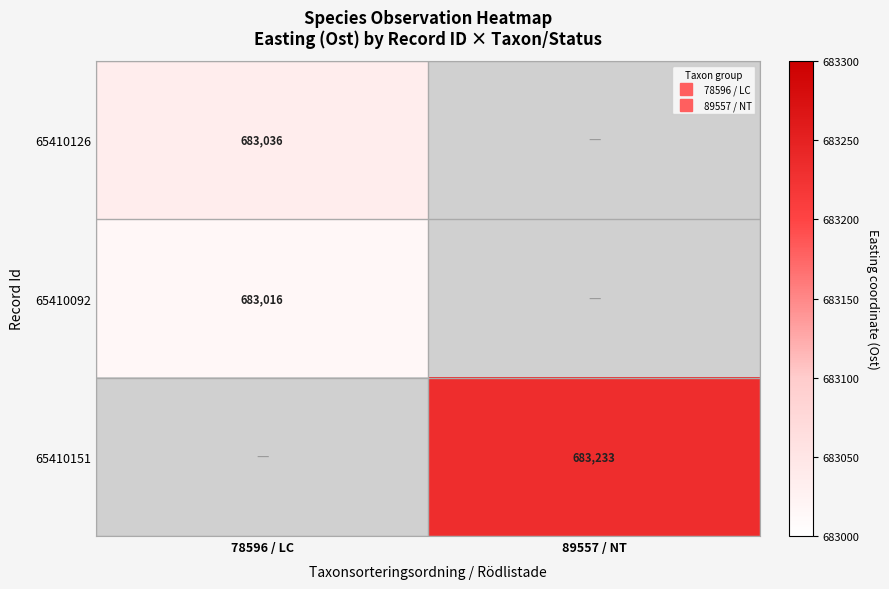

At which category is the sum across all series the highest?

78596 / LC